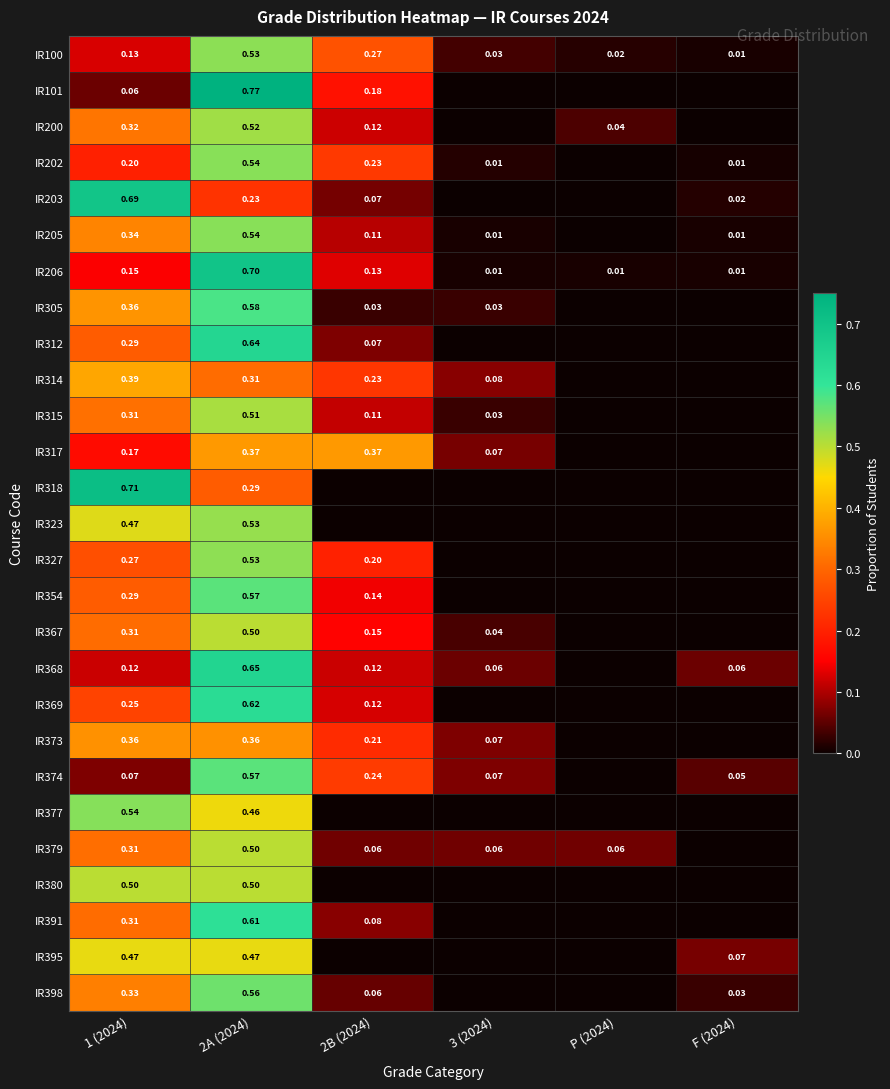

Is the value of IR379 at 3 (2024) greater than the value of IR206 at 3 (2024)?

Yes